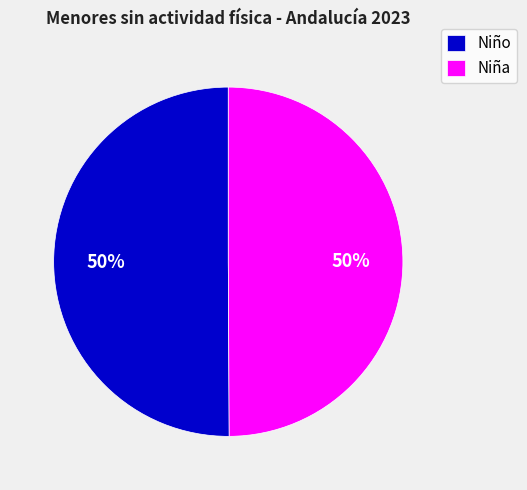

Approximately how many times larger is the value at Niño compared to Niña?

1.0